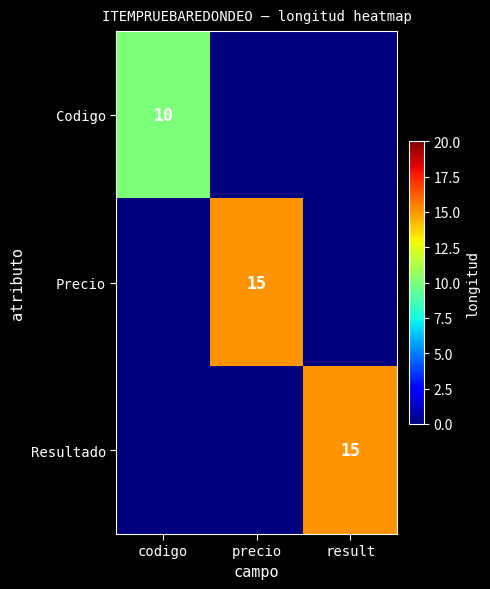

The Resultado series shows 3 at result. True or false?

False